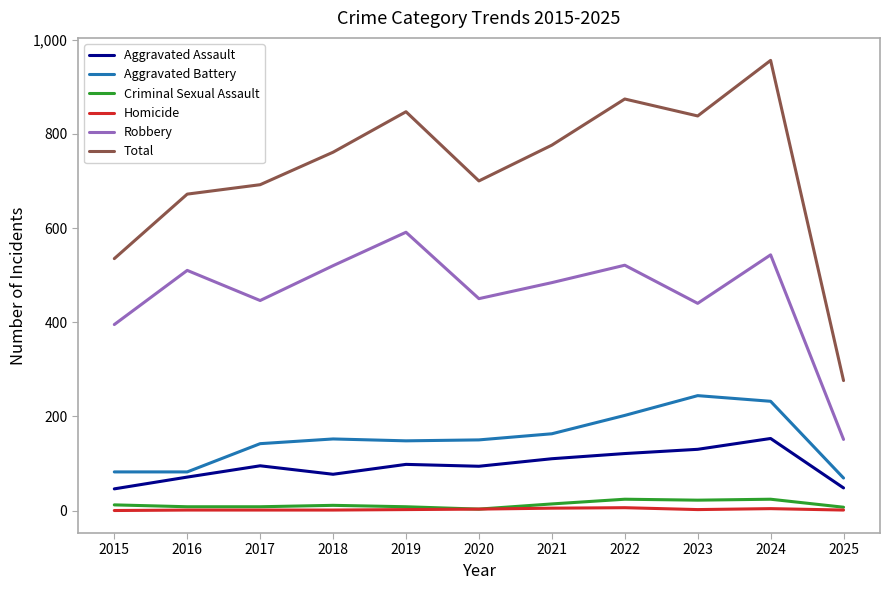

The Aggravated Battery series shows 50 at 2018. True or false?

False